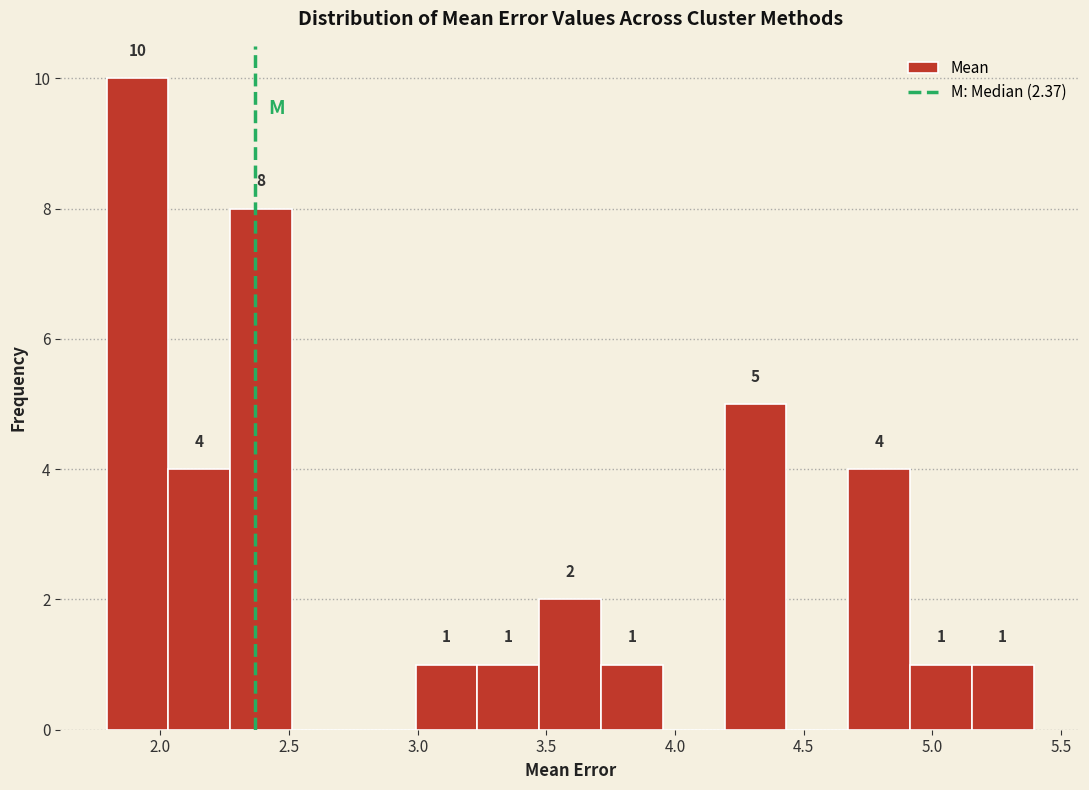

Over which range of the x-axis is the bar tallest?

1.80 to 2.05